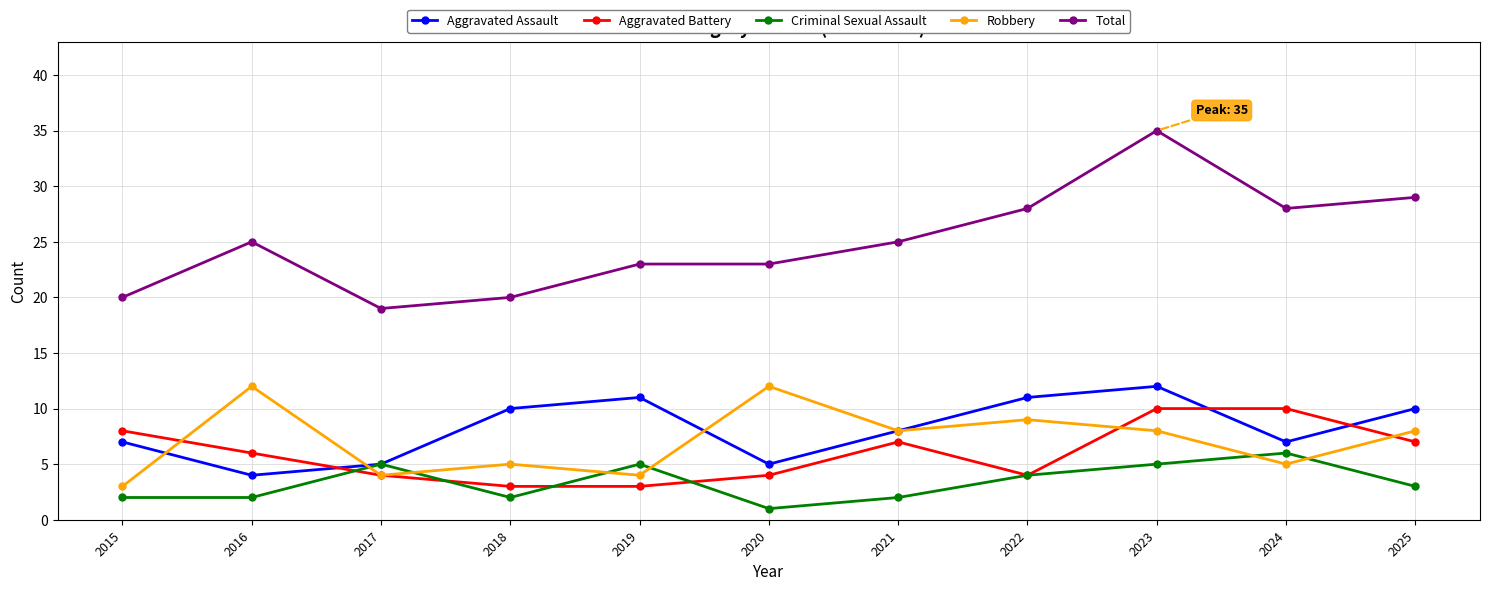

What is the difference between the Total values at 2019 and 2021?

2